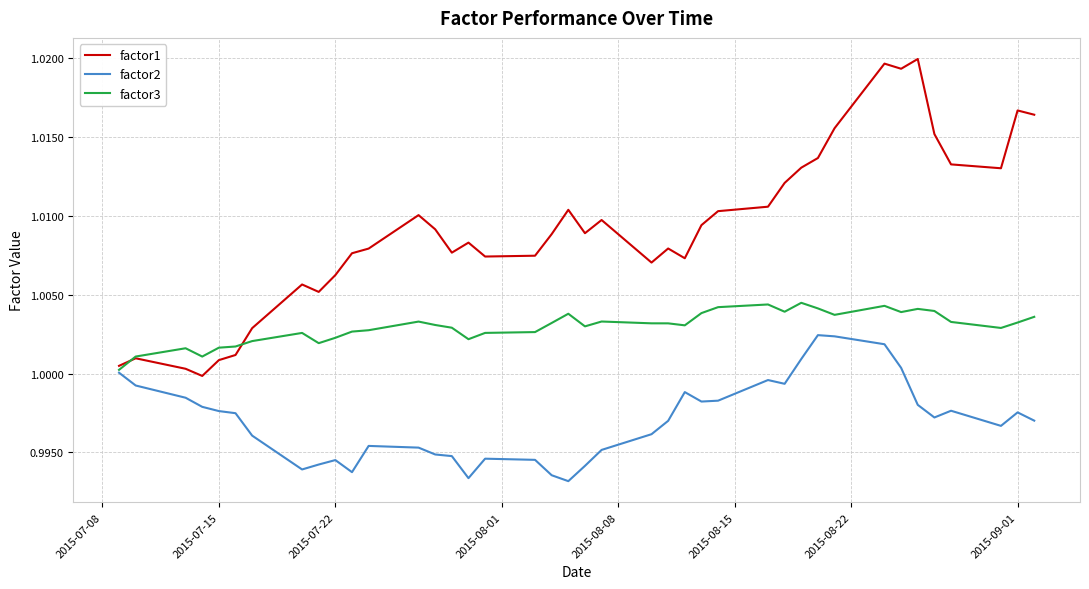

What is the sum of all factor3 values?

40.1